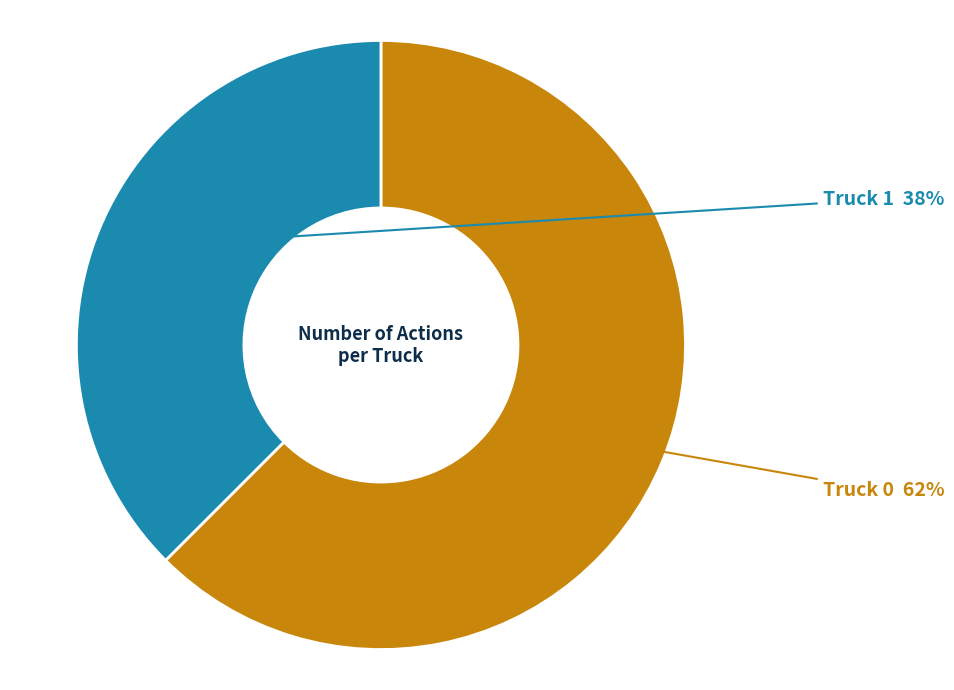

How many slices are in this pie chart?

2